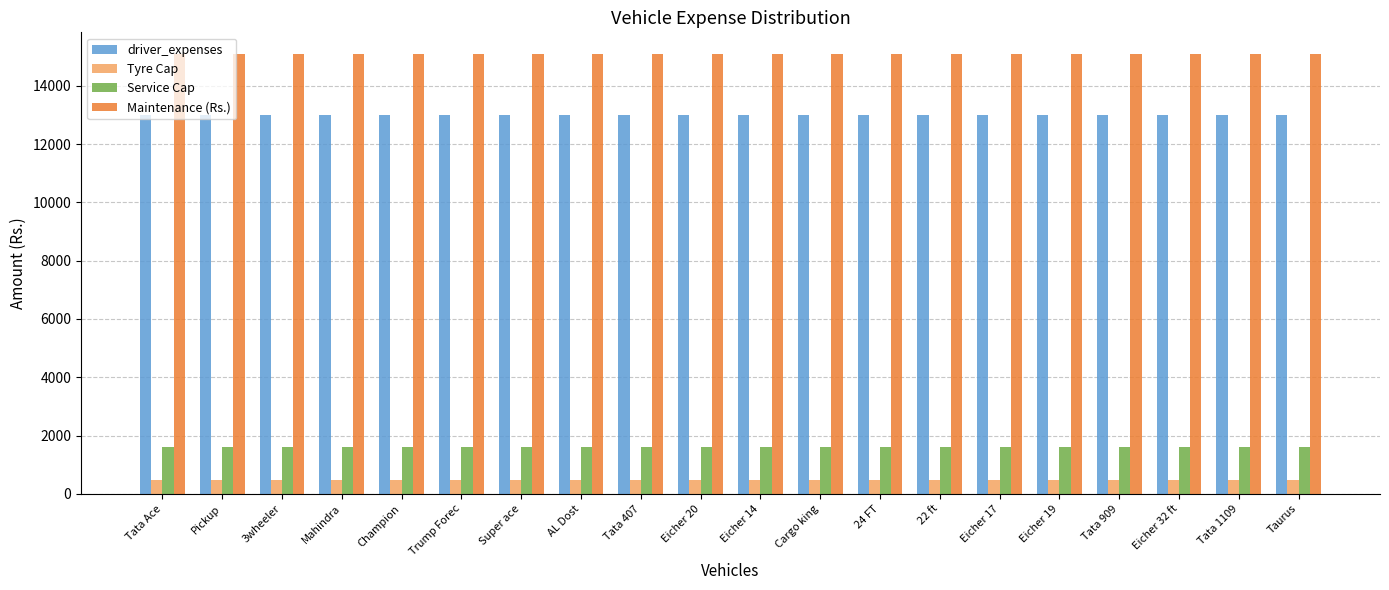

What is the difference between the highest and lowest values at Mahindra?

14600